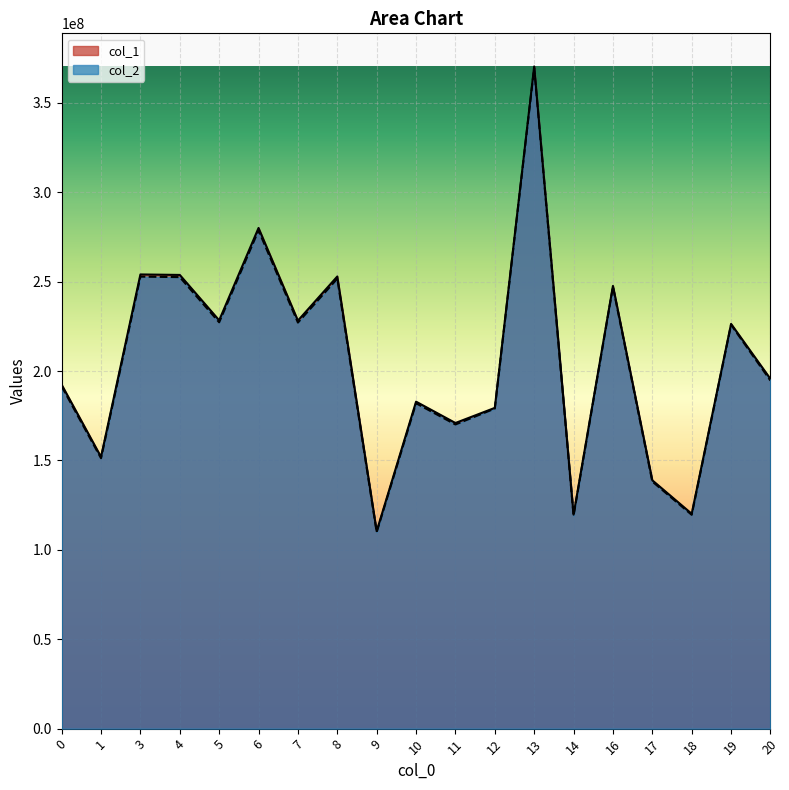

What is the value of the col_1 point at the 11th from the left?

170971431.8